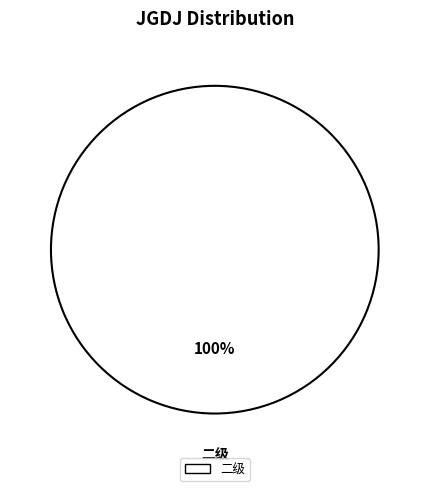

Is there any slice that represents more than half of the pie?

Yes